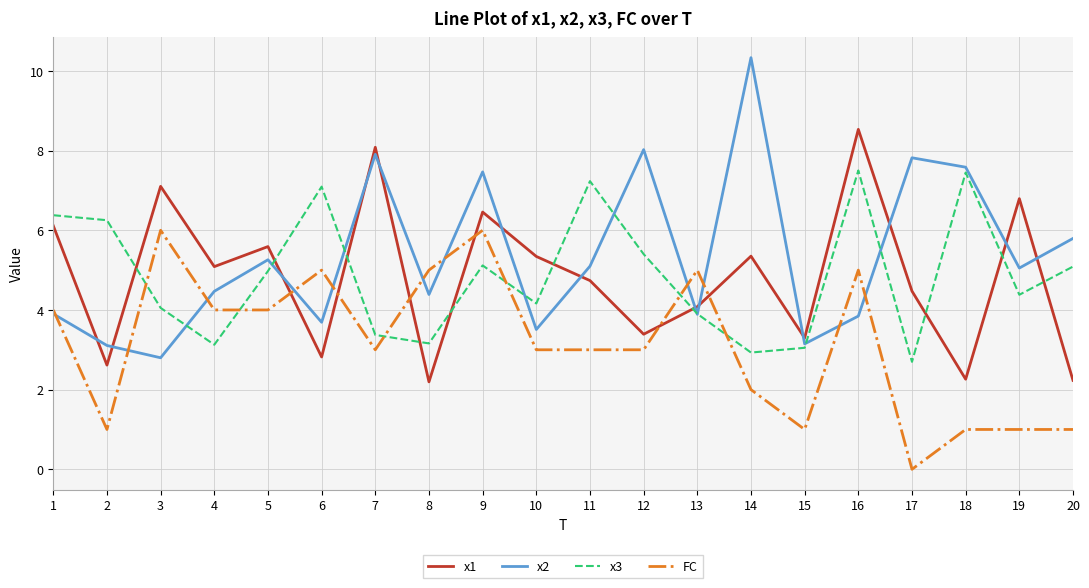

The value of FC at 6 is 5.0. True or false?

True